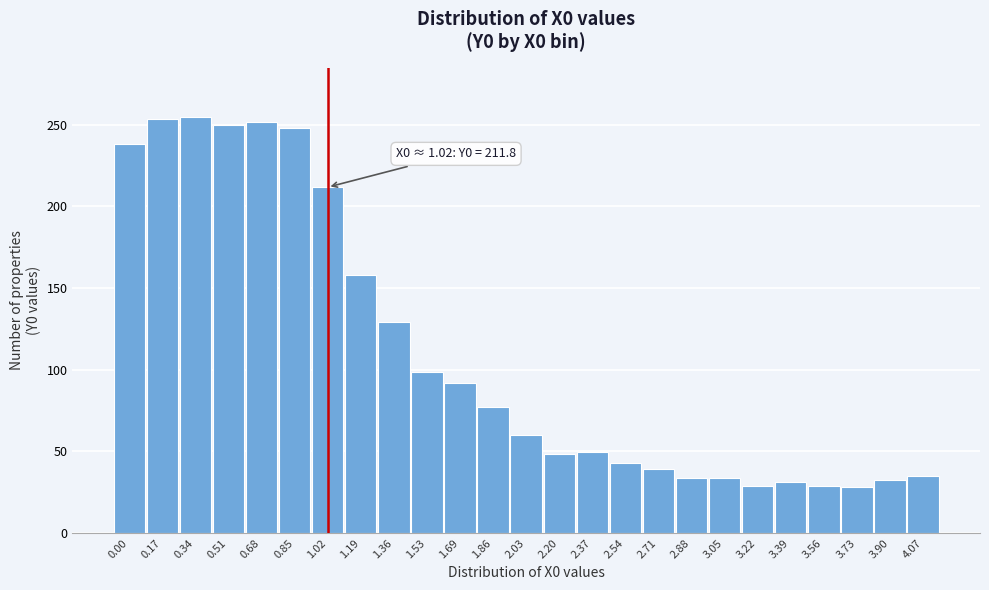

What is the change in value from 1.02 to 1.86?

-134.5